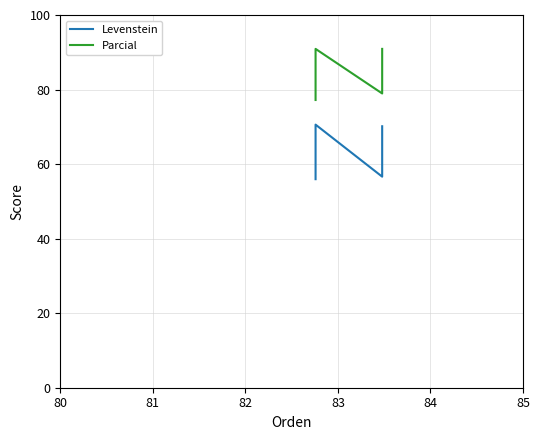

What is the minimum value for Parcial?

77.2